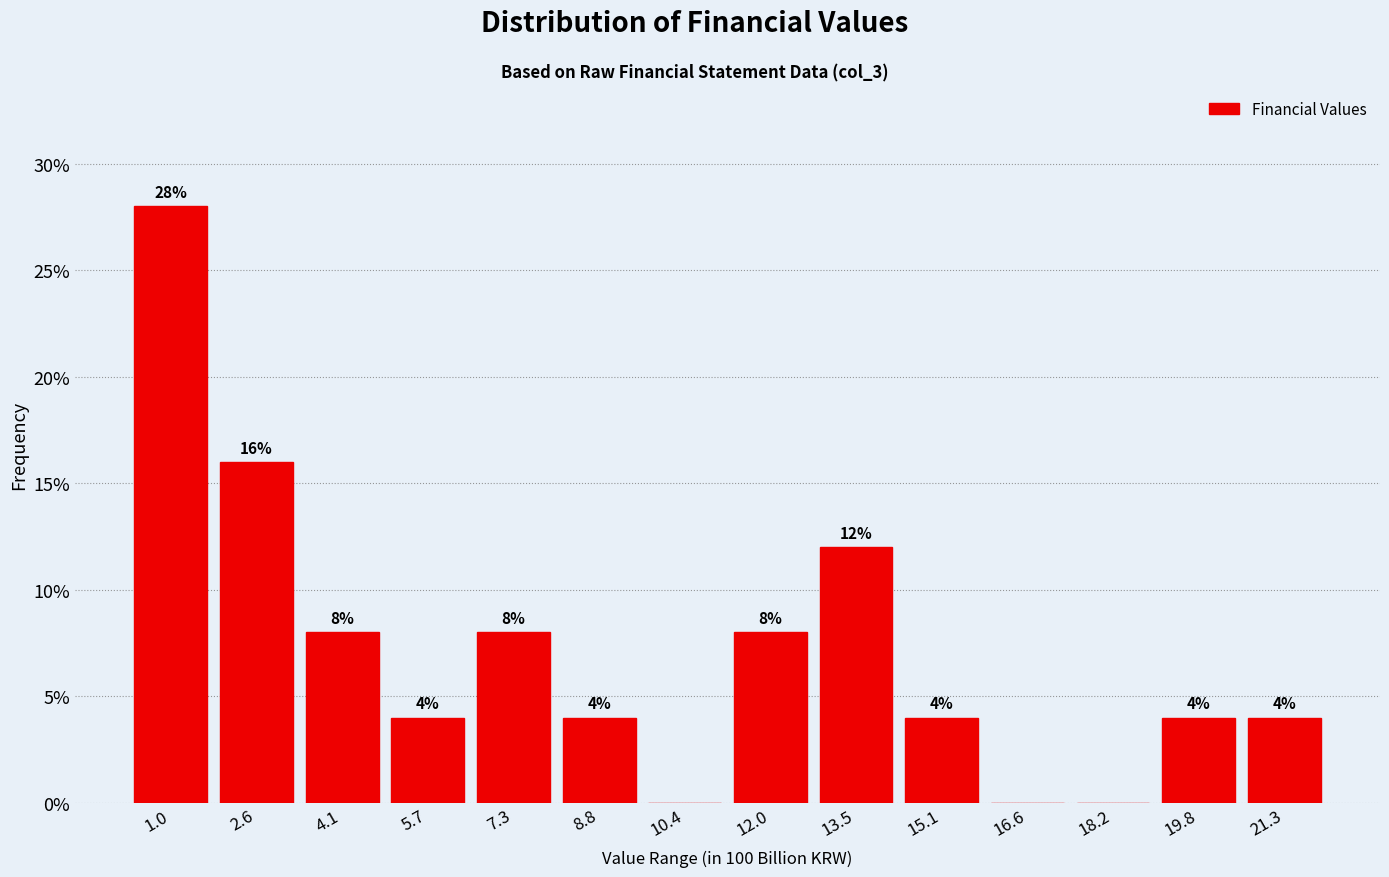

Over which range of the x-axis is the bar tallest?

0.2 to 1.8